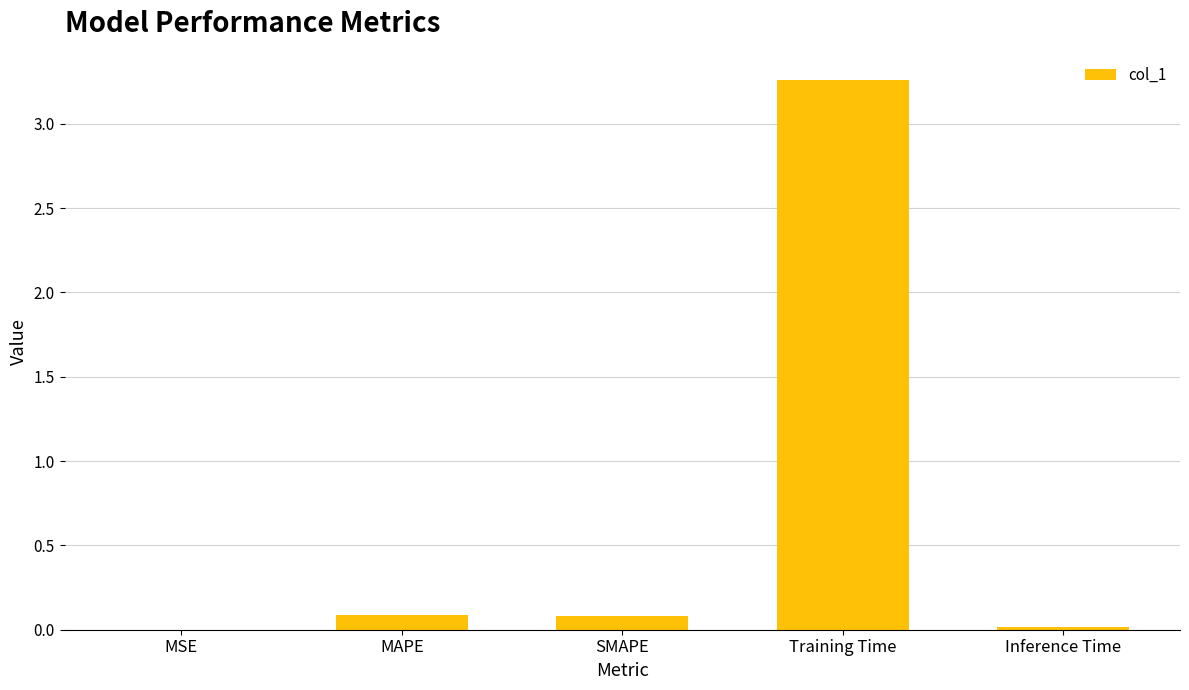

At which category does the chart reach its peak across all series?

Training Time